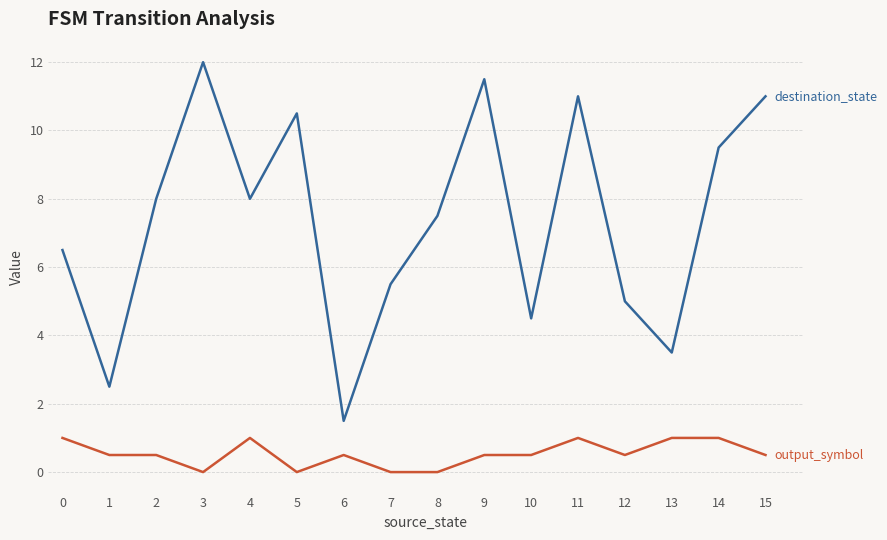

What is the total value across all series at 1?

3.0